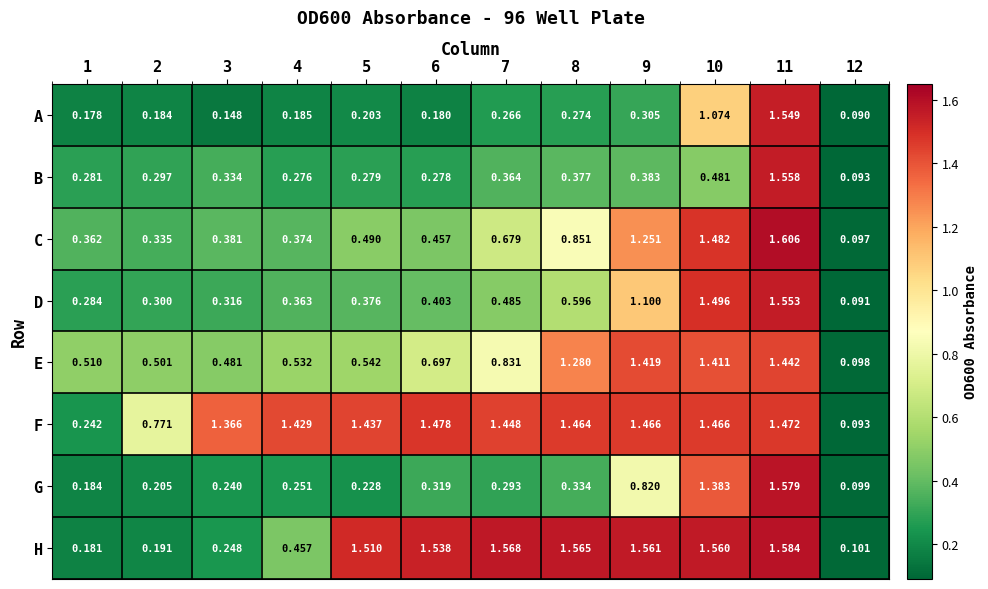

What is the total value across all series at 7?

5.9